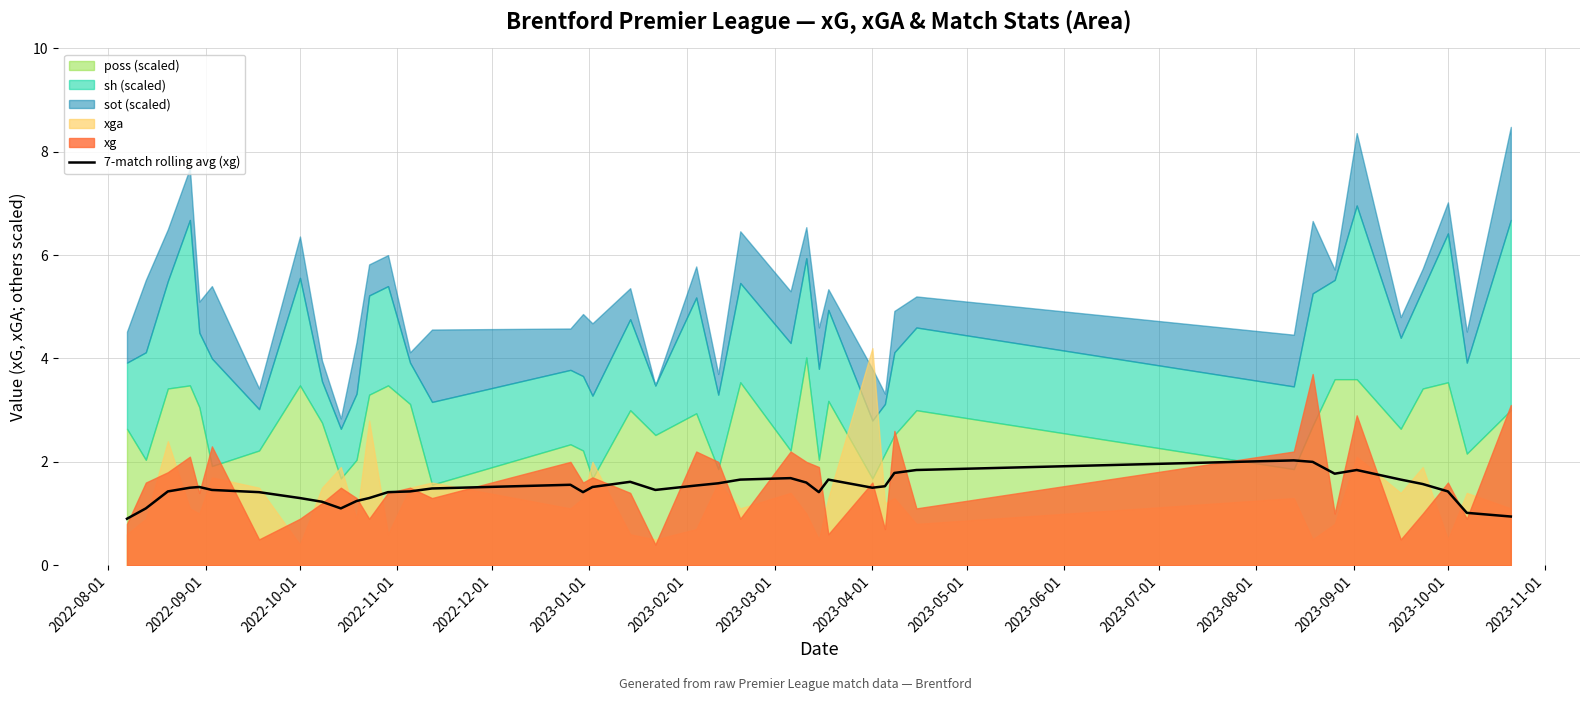

How many data points does each series have?

40